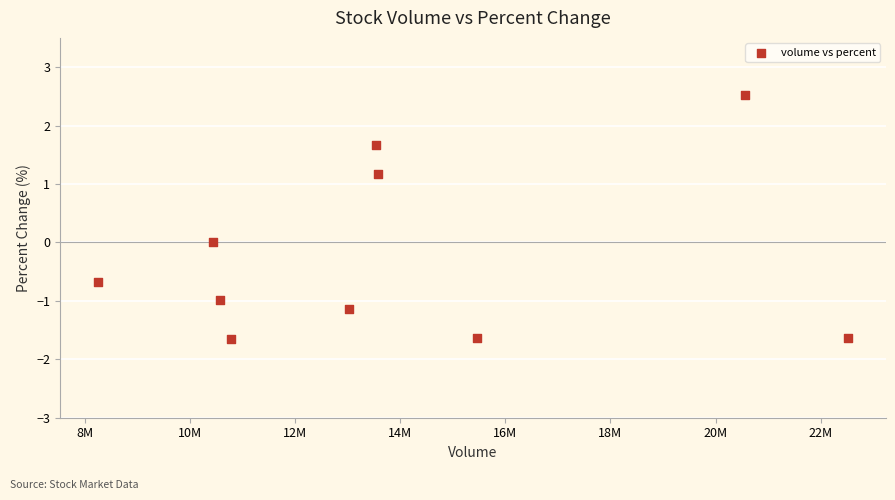

What is the range of X values (max minus min)?

14289390.0